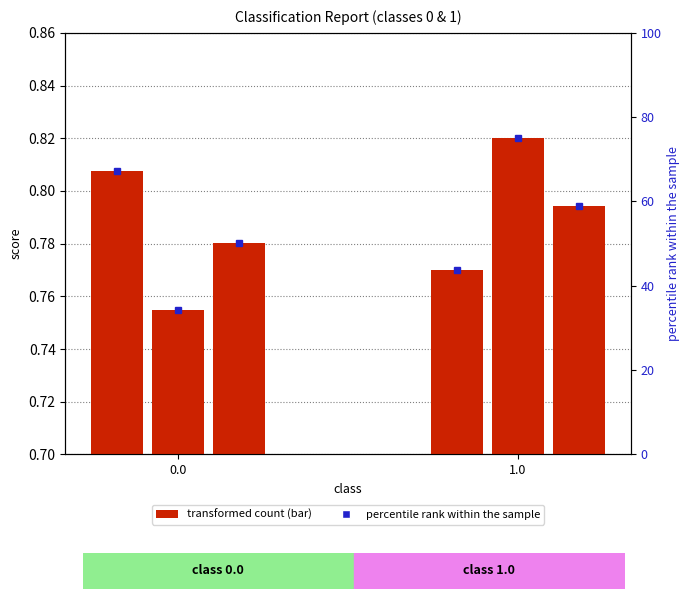

What position from the right is 0.0?

2